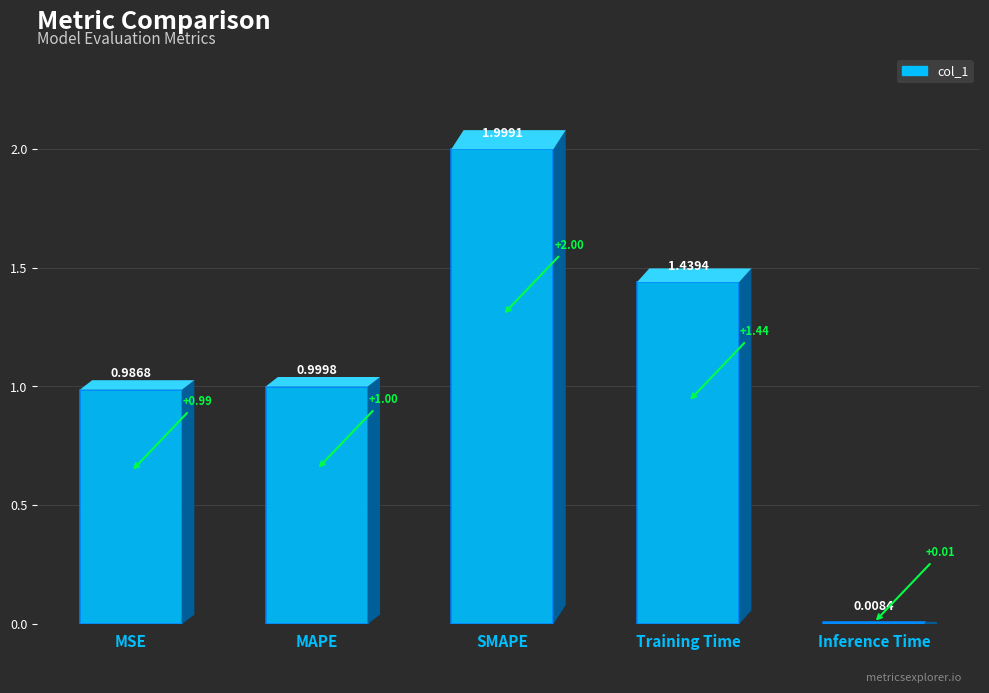

What is the difference between the maximum and minimum values?

2.0